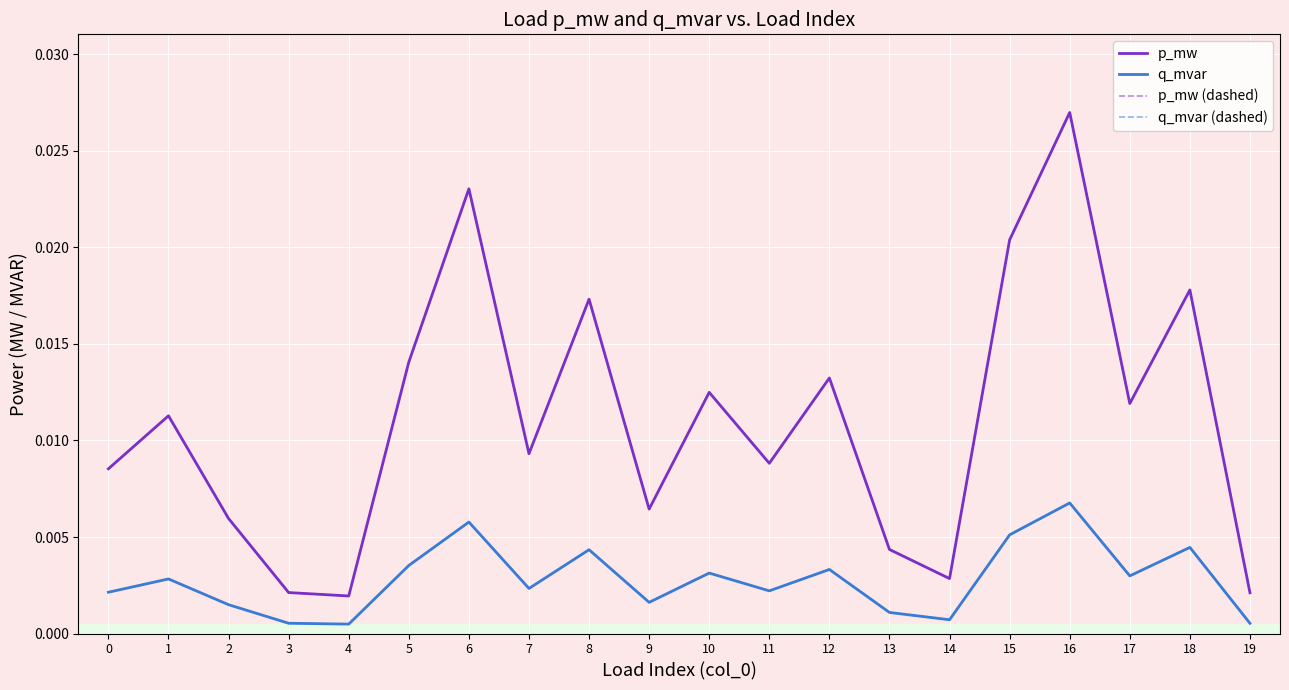

True or false: p_mw has a value of 0.0 at 9.

True